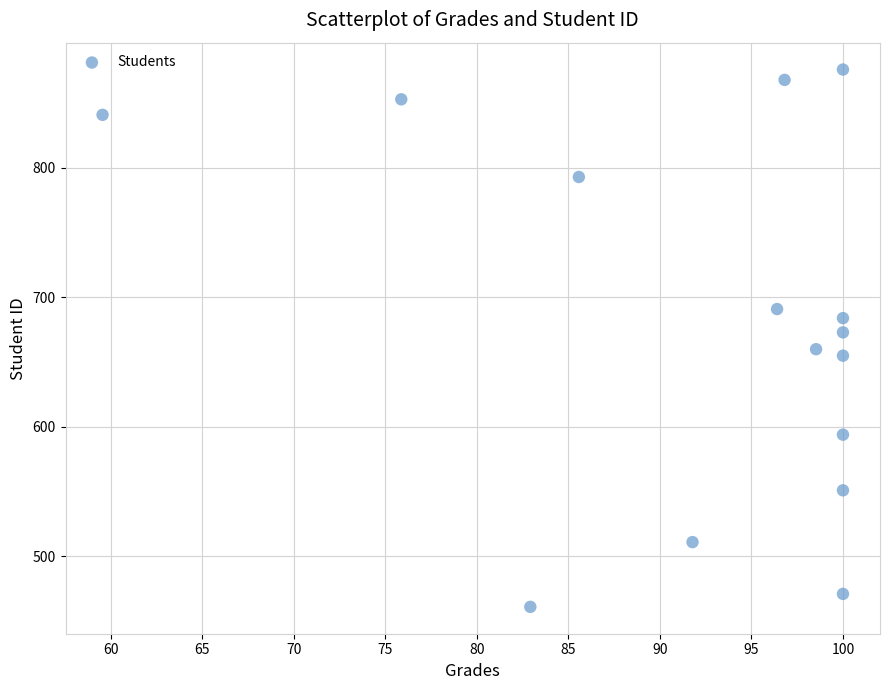

What is the range of Y values (max minus min)?

415